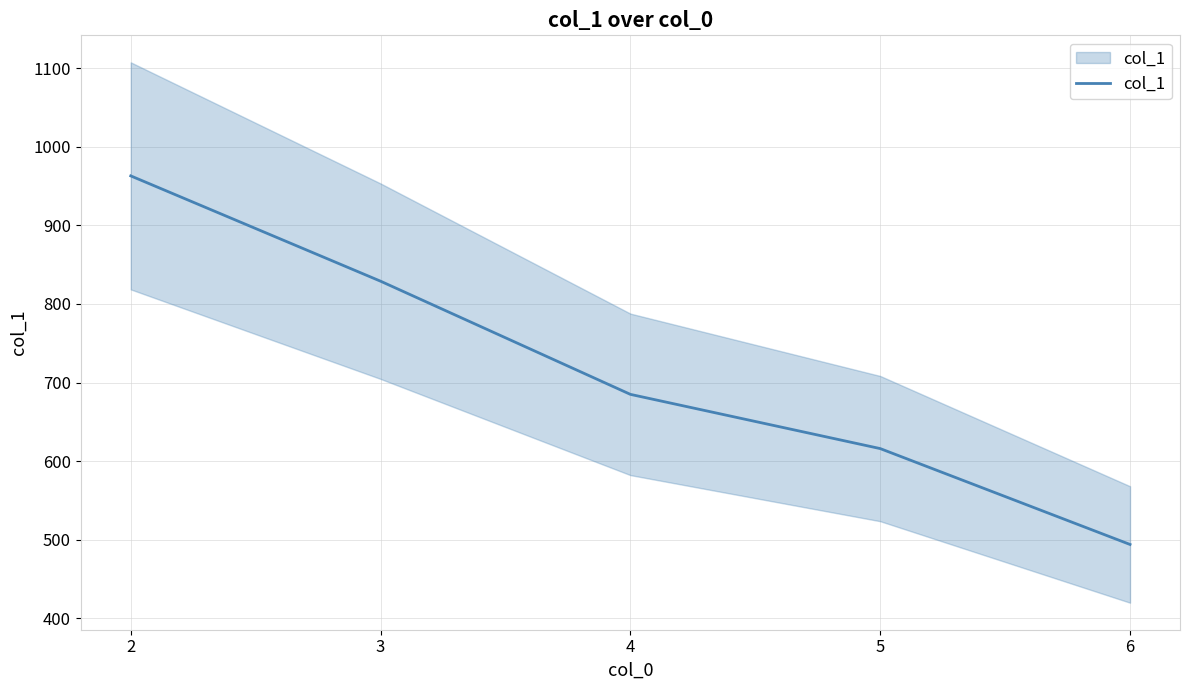

List the labels in order of value, largest first.

2, 3, 4, 5, 6